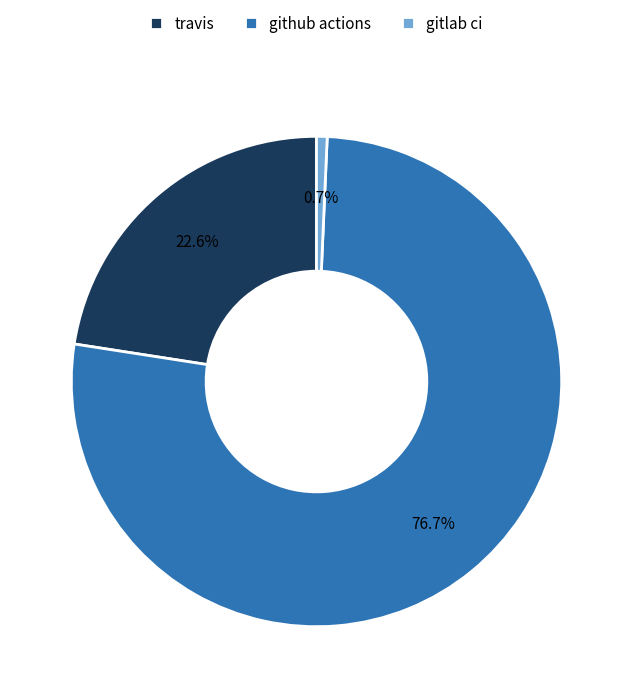

To the nearest percent, what portion does github actions represent?

77%